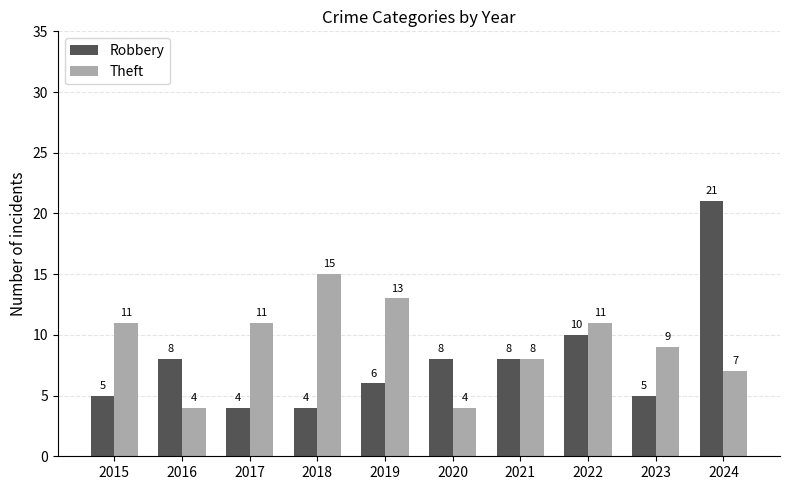

What is the value of the Robbery bar at the 8th from the left?

10